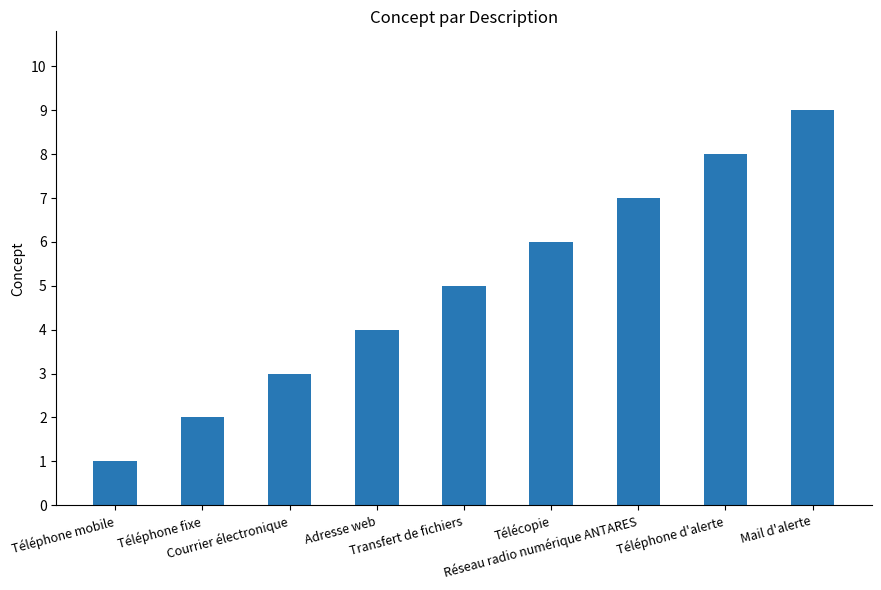

What position from the left is Téléphone d'alerte?

8